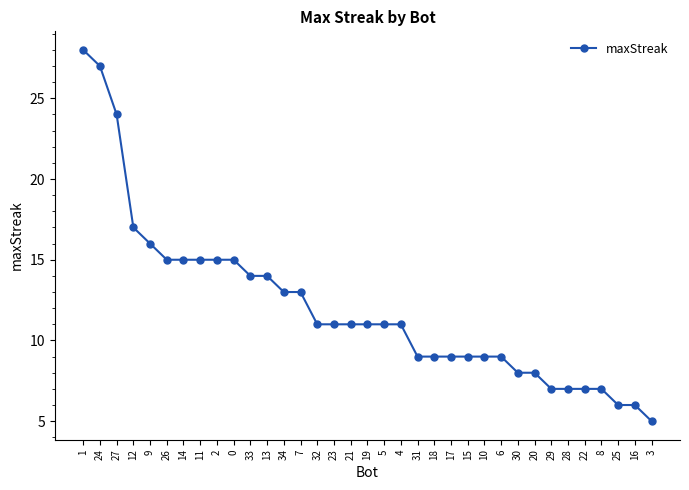

Reading left to right, transcribe all the data shown in this chart.

1=28	24=27	27=24	12=17	9=16	26=15	14=15	11=15	2=15	0=15	33=14	13=14	34=13	7=13	32=11	23=11	21=11	19=11	5=11	4=11	31=9	18=9	17=9	15=9	10=9	6=9	30=8	20=8	29=7	28=7	22=7	8=7	25=6	16=6	3=5